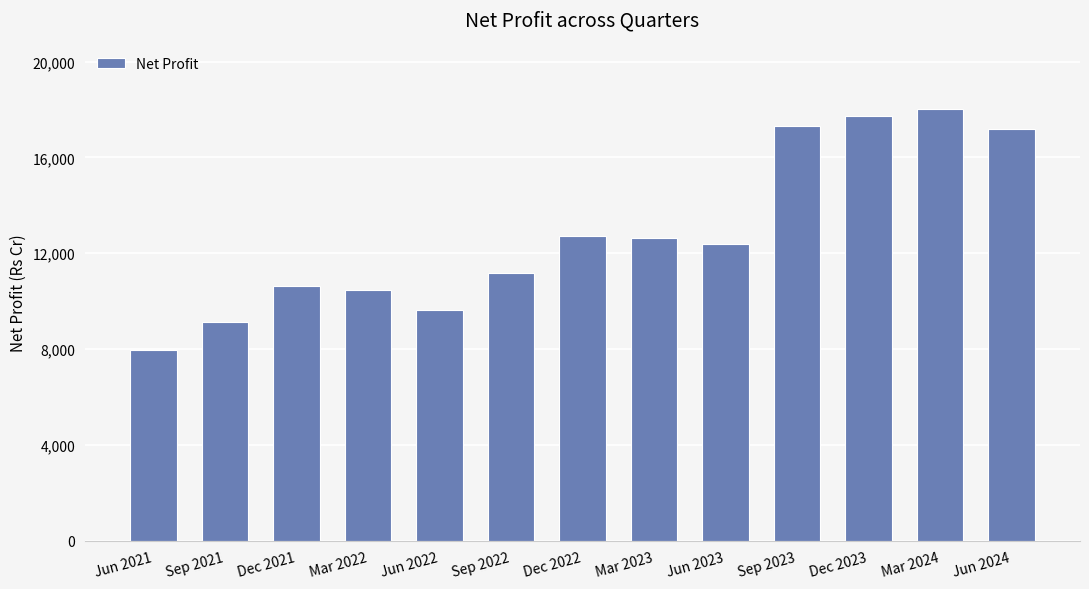

Reading right to left, extract all data points from this chart.

17188	18013	17718	17312	12403	12634	12735	11163	9617	10475	10616	9120	7940